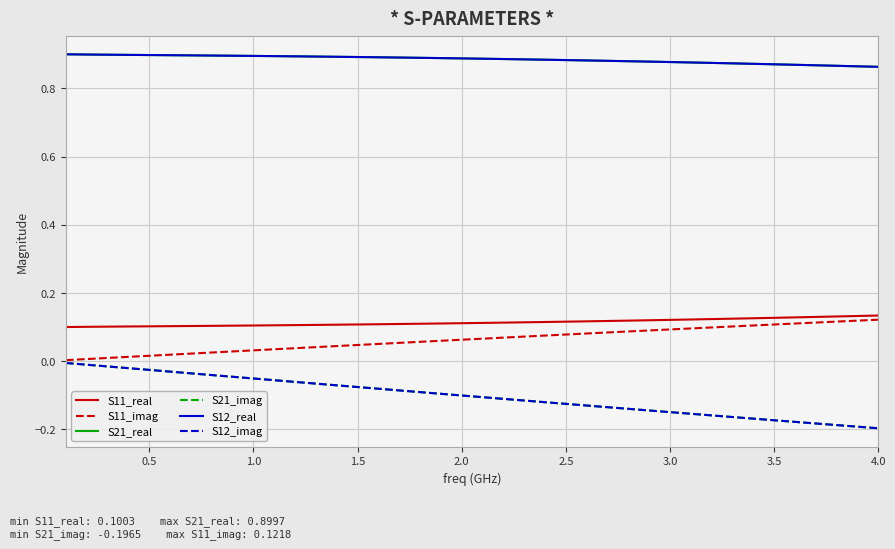

Does the chart display data point markers on the line(s)?

No